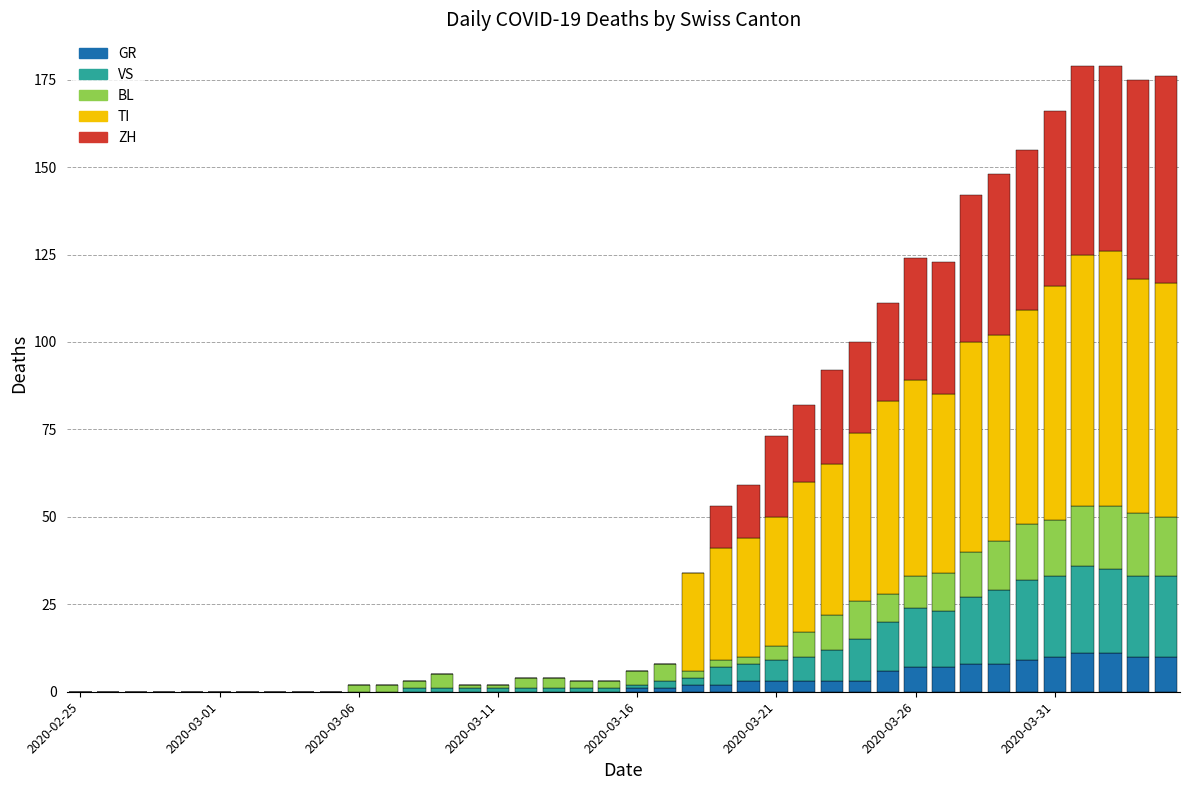

Does the chart contain stacked bars?

Yes